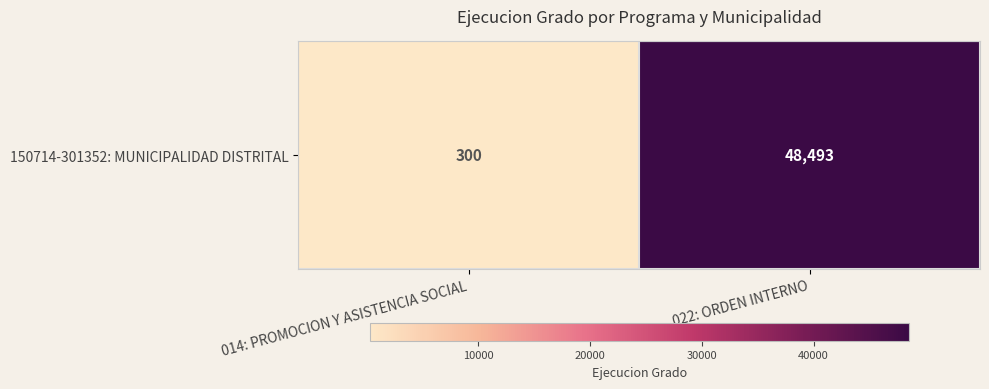

Between 014: PROMOCION Y ASISTENCIA SOCIAL and 022: ORDEN INTERNO, which is larger?

022: ORDEN INTERNO